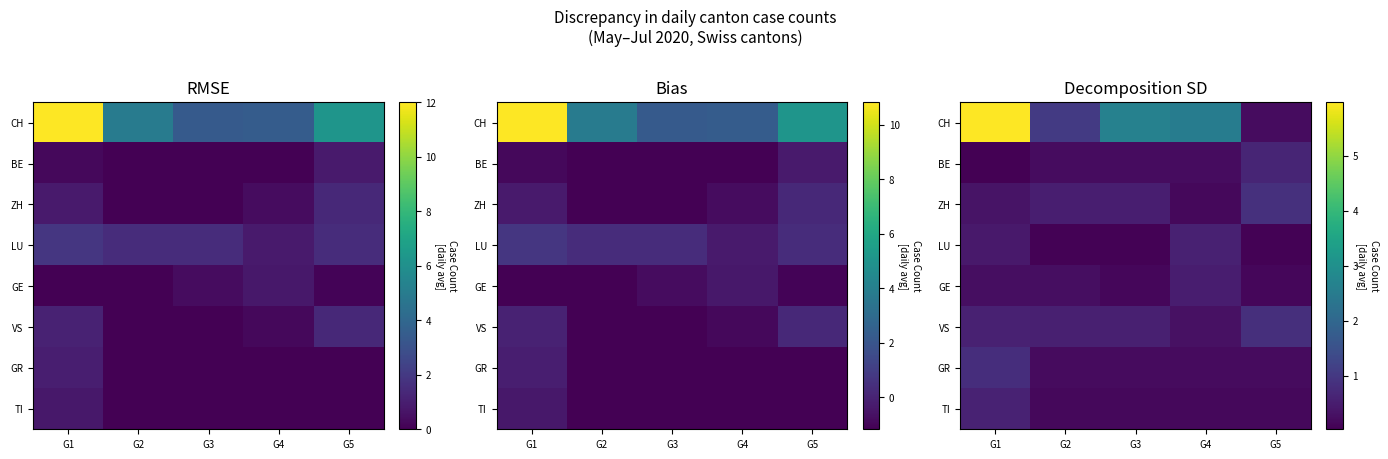

Which series has the largest range (max minus min)?

CH